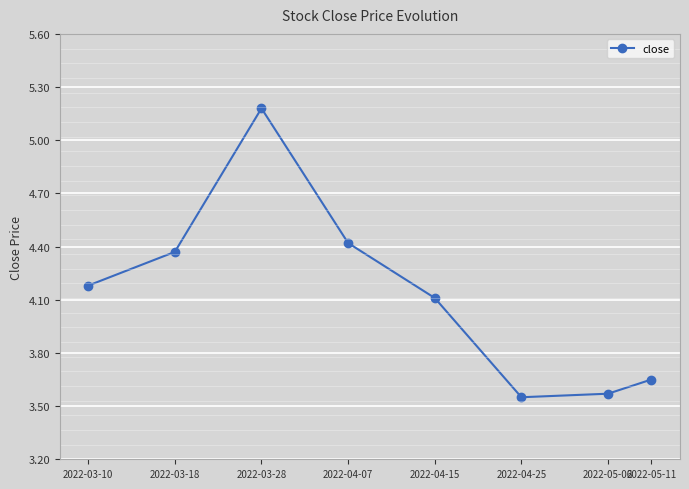

What is the greatest value displayed?

5.2